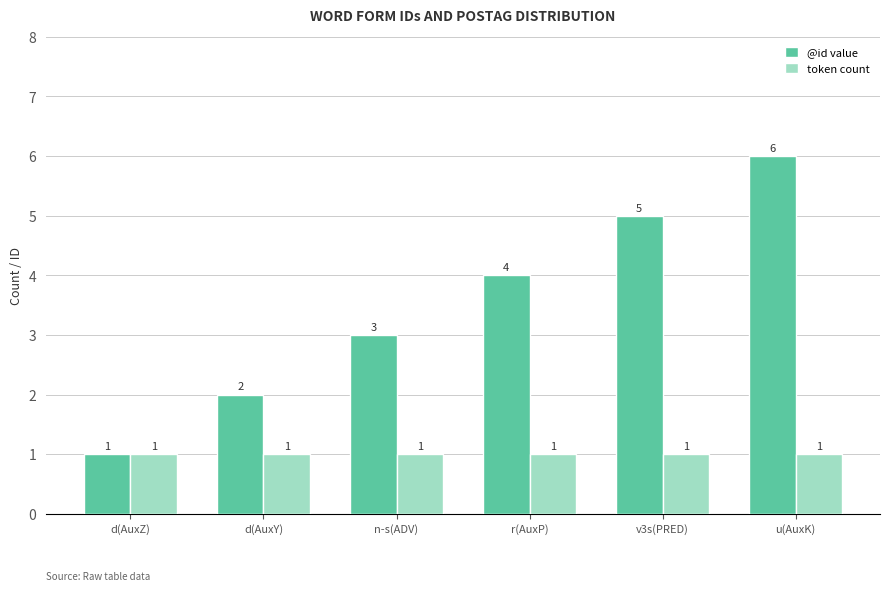

Rank the series by their maximum value, from highest to lowest.

@id value, token count